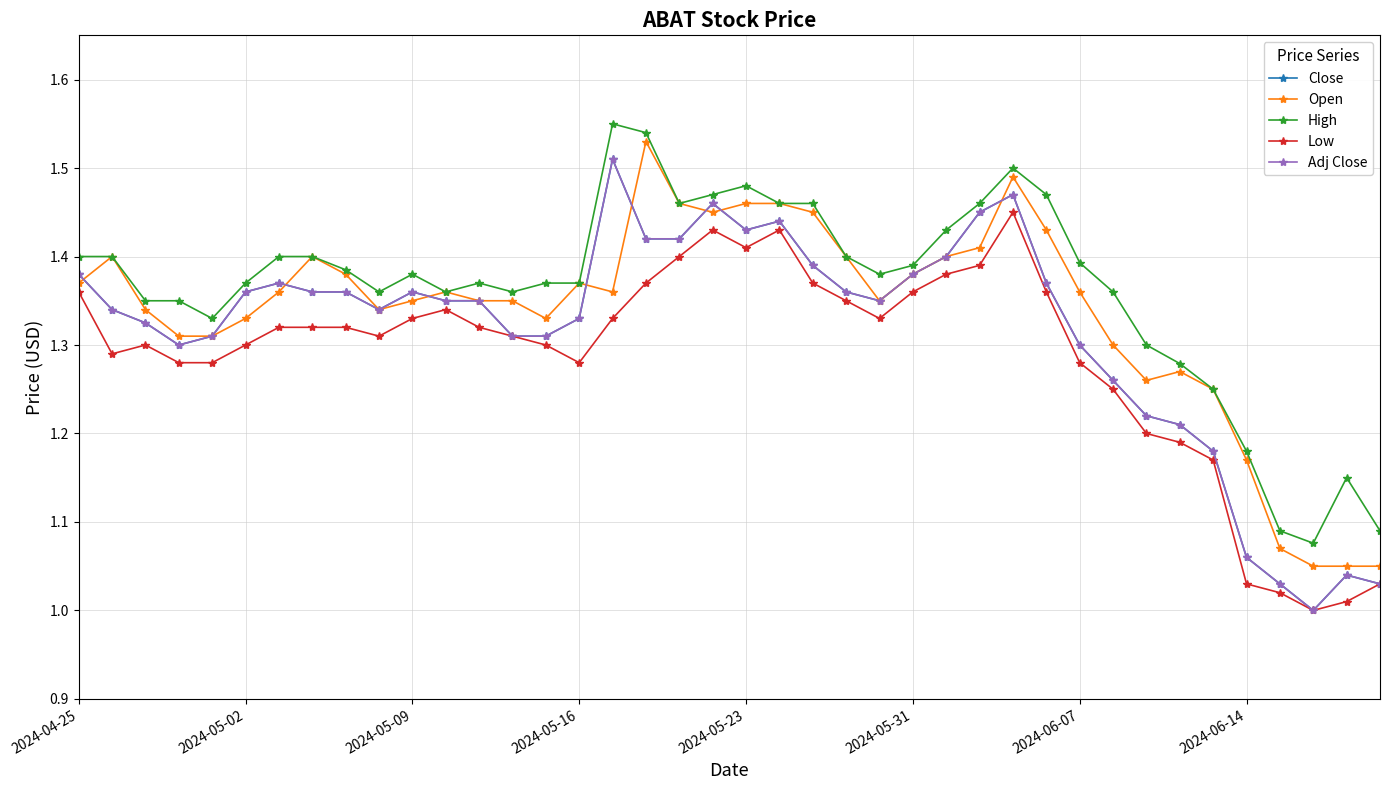

Is this an area chart (filled region under the line)?

No